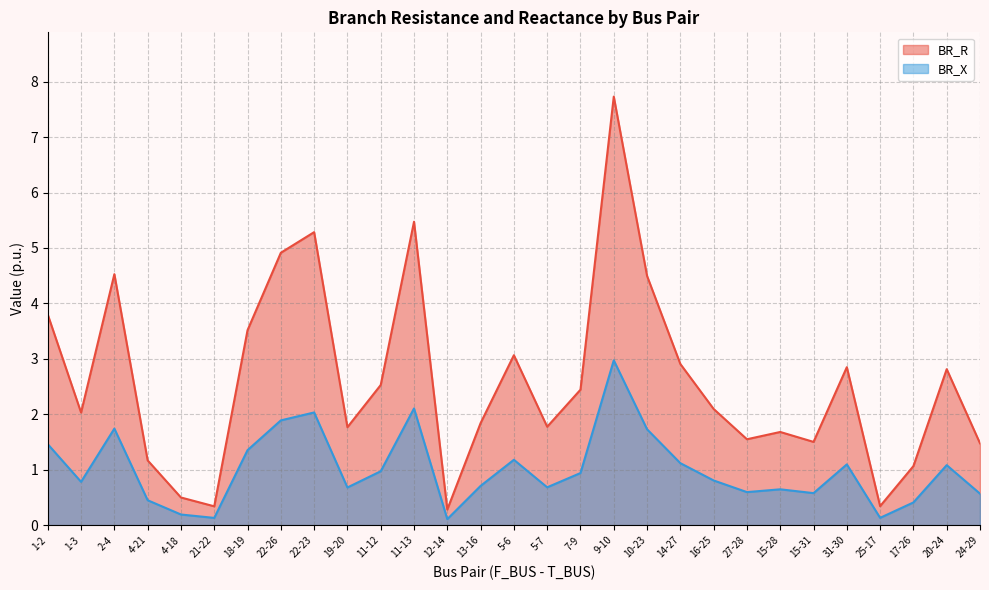

What is the approximate value of BR_X at 11-12?

1.0